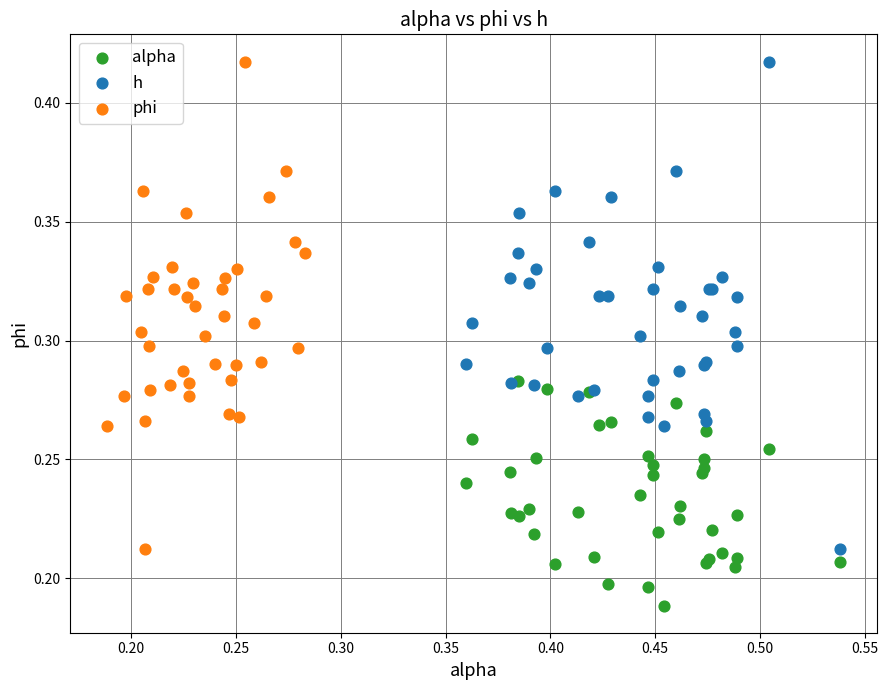

What are all the series names shown in the legend?

alpha, h, phi